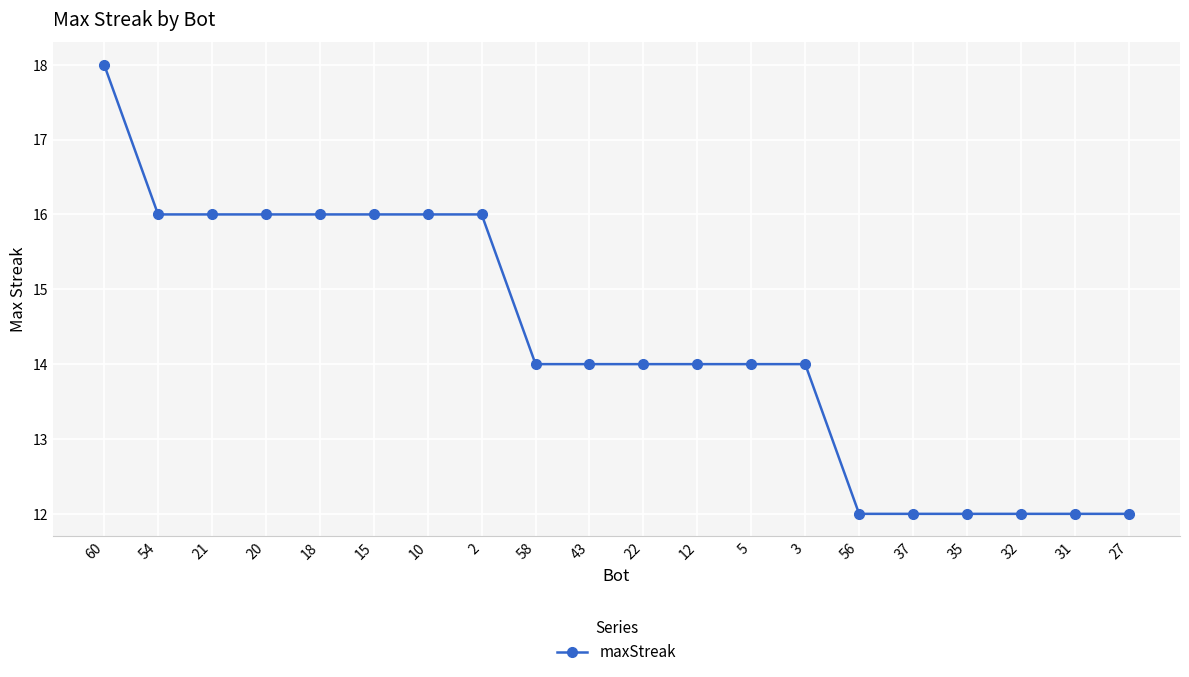

Reading left to right, extract all data points from this chart.

18	16	16	16	16	16	16	16	14	14	14	14	14	14	12	12	12	12	12	12